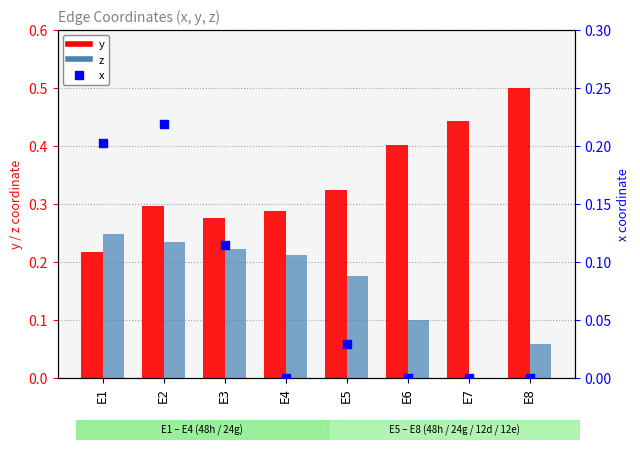

Which series has the widest spread of Y values?

y